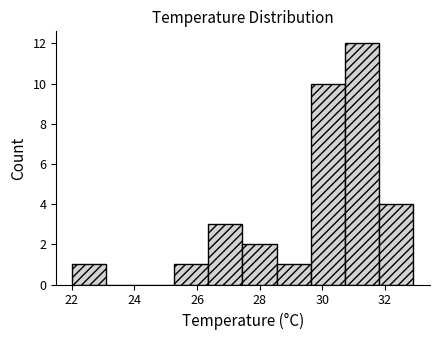

Reading left to right, transcribe this chart: for each bar, give the range it covers on the x-axis and its height. Neither the bar edges nor the heights are printed on the chart, so give them approximately, as read against the axes.

22.0 to 23.0: 1
23.0 to 24.2: 0
24.2 to 25.2: 0
25.2 to 26.4: 1
26.4 to 27.4: 3
27.4 to 28.6: 2
28.6 to 29.6: 1
29.6 to 30.8: 10
30.8 to 31.8: 12
31.8 to 33.0: 4